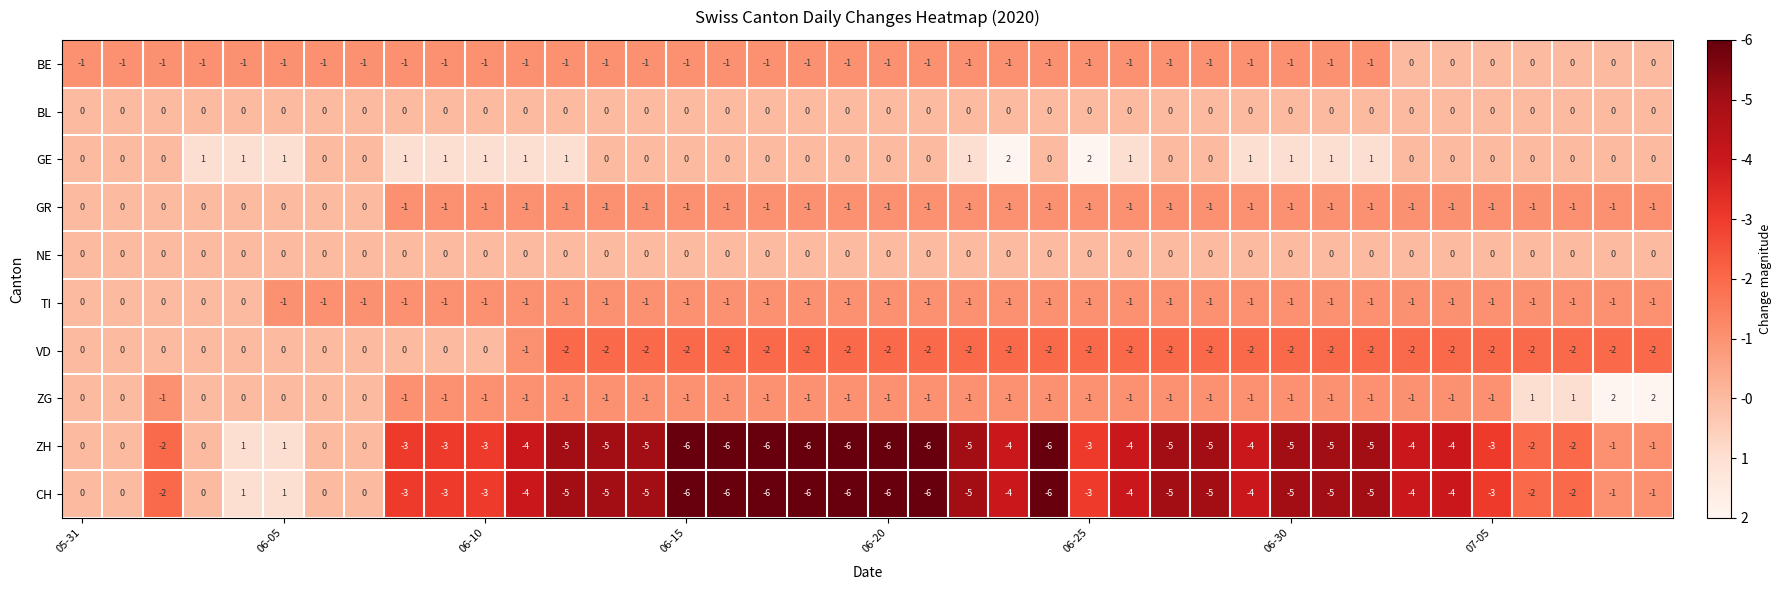

At how many categories does at least one series exceed -5?

40